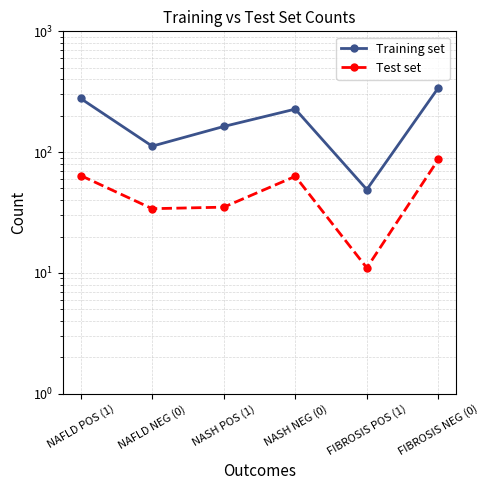

What is the greatest value displayed?

341